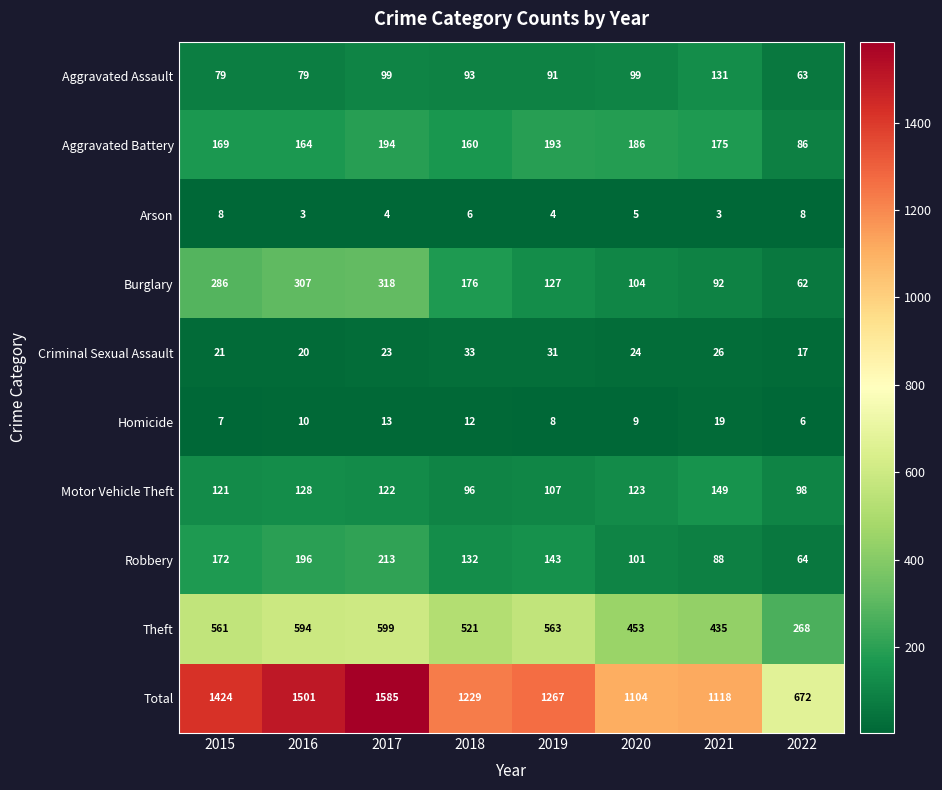

What is the difference between the maximum and minimum values in the Theft series?

331